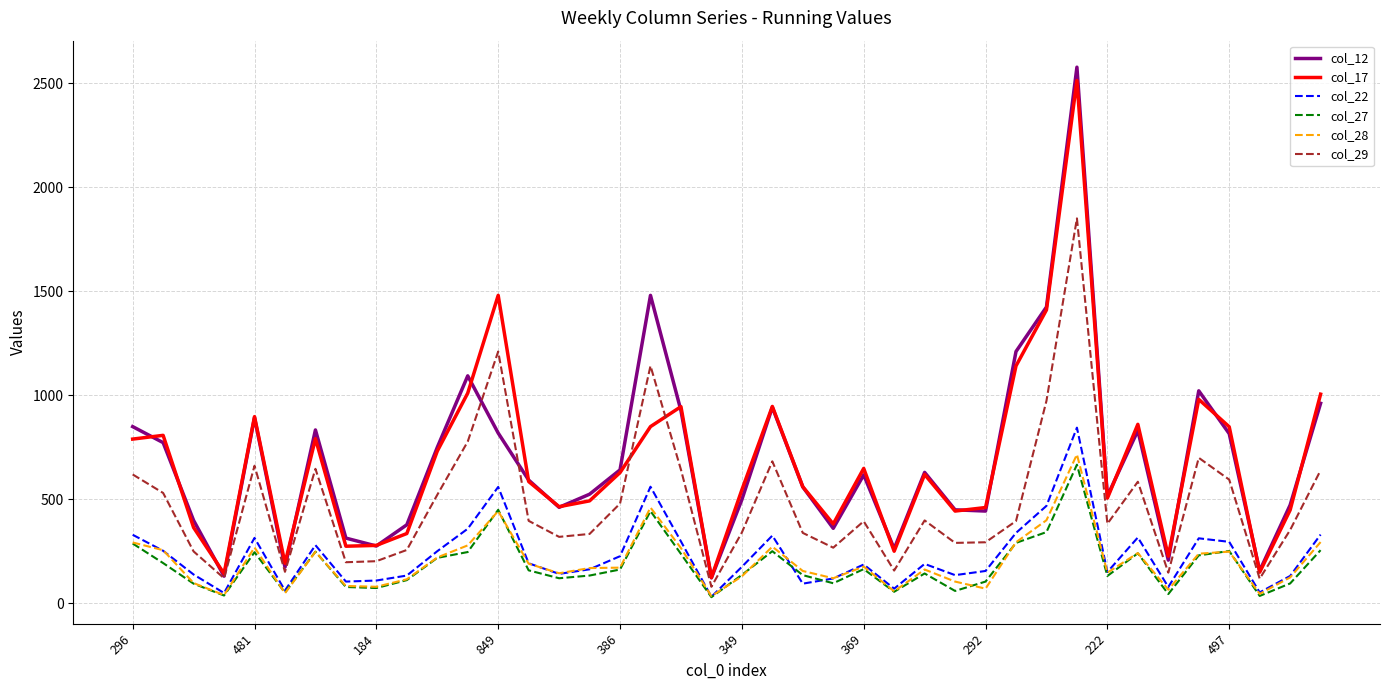

Which series has the largest range (max minus min)?

col_12